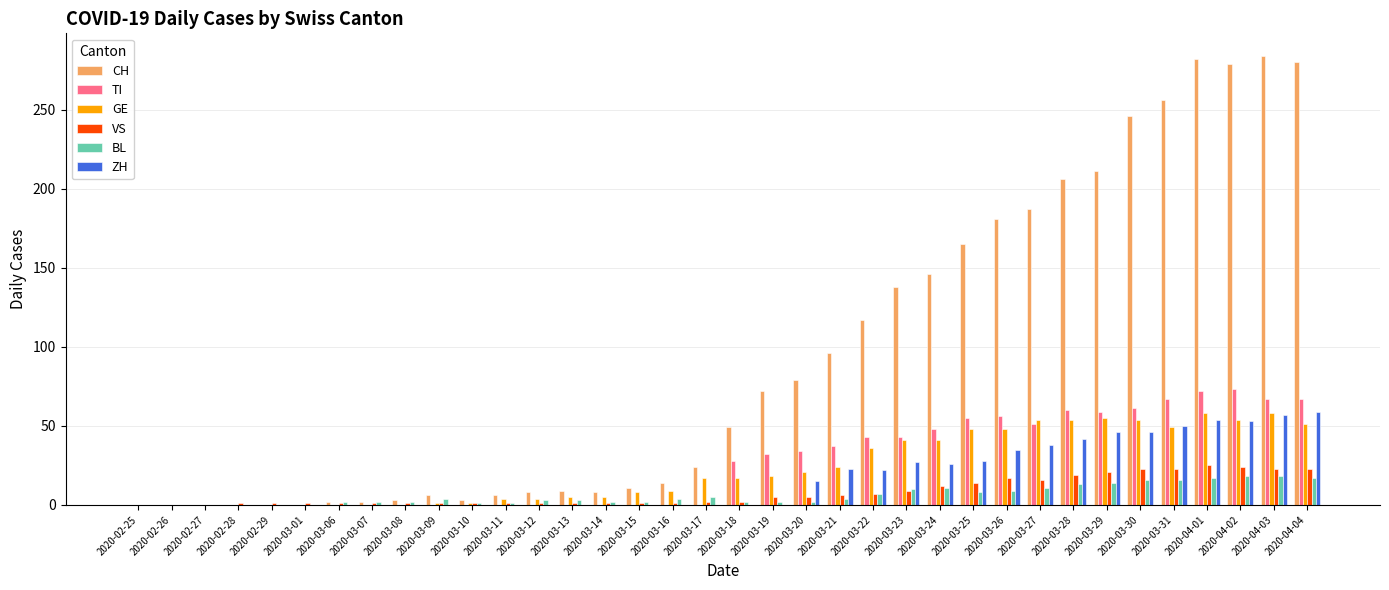

Between 2020-03-30 and 2020-04-03, which series saw the biggest shift?

CH